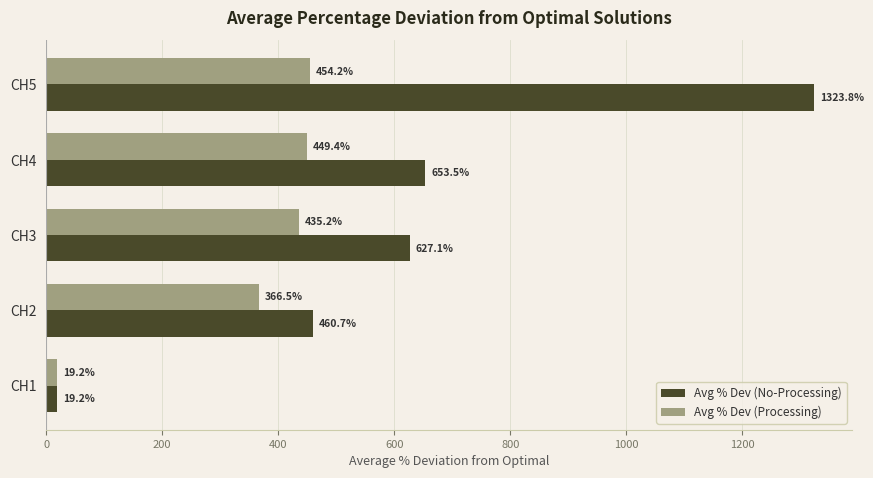

The value of Avg % Dev (Processing) at CH1 is 19.2. True or false?

True